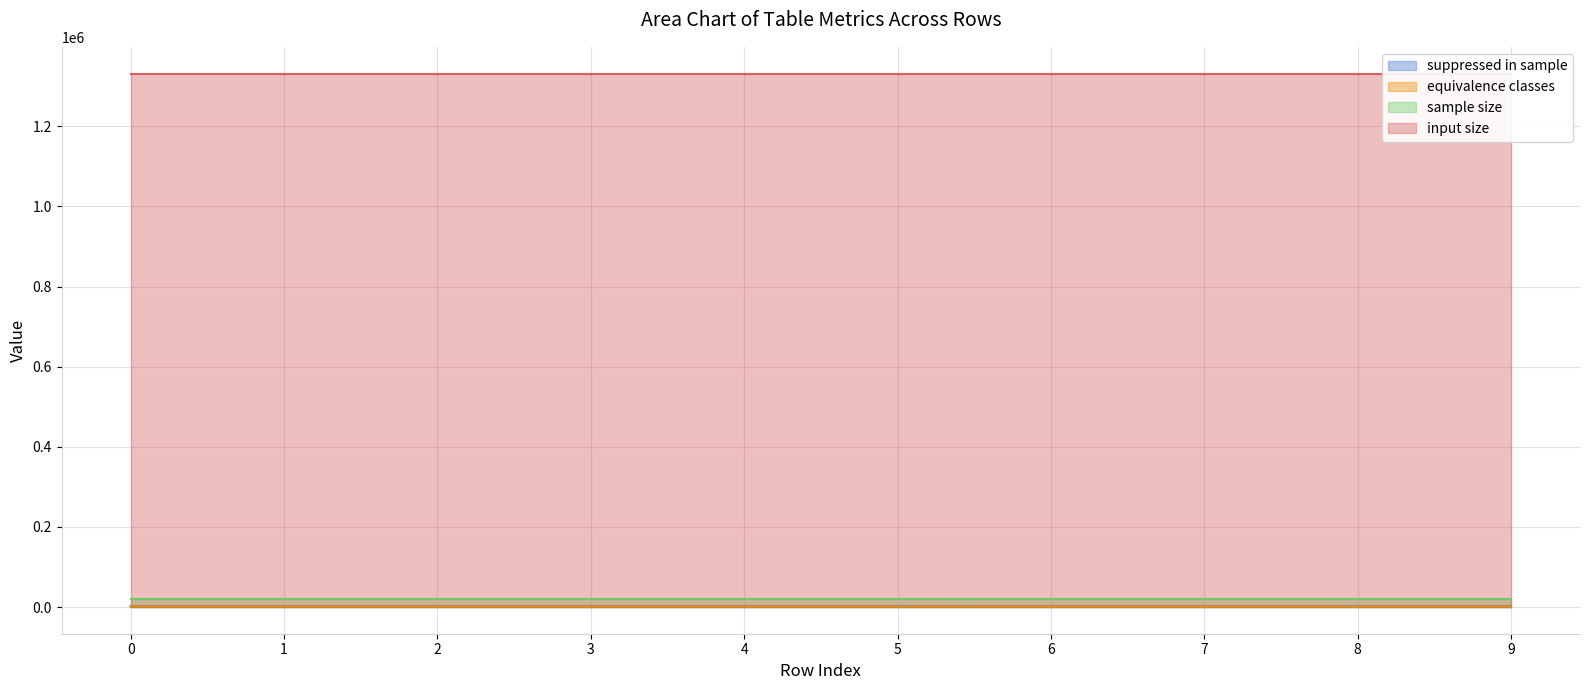

Between 3 and 6, which is larger?

6